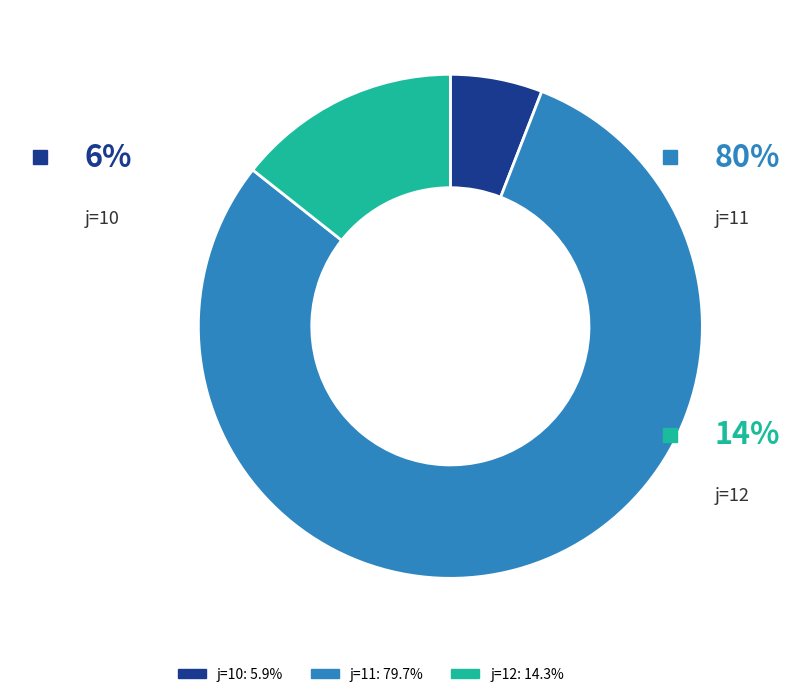

To the nearest percent, what percentage of the pie is 12?

14%